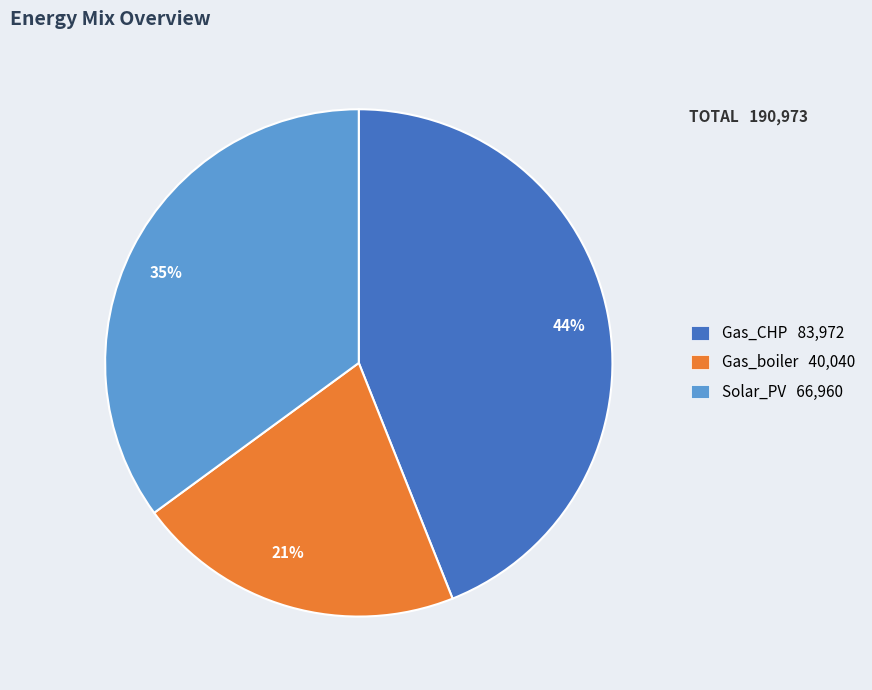

How many slices are in this pie chart?

3